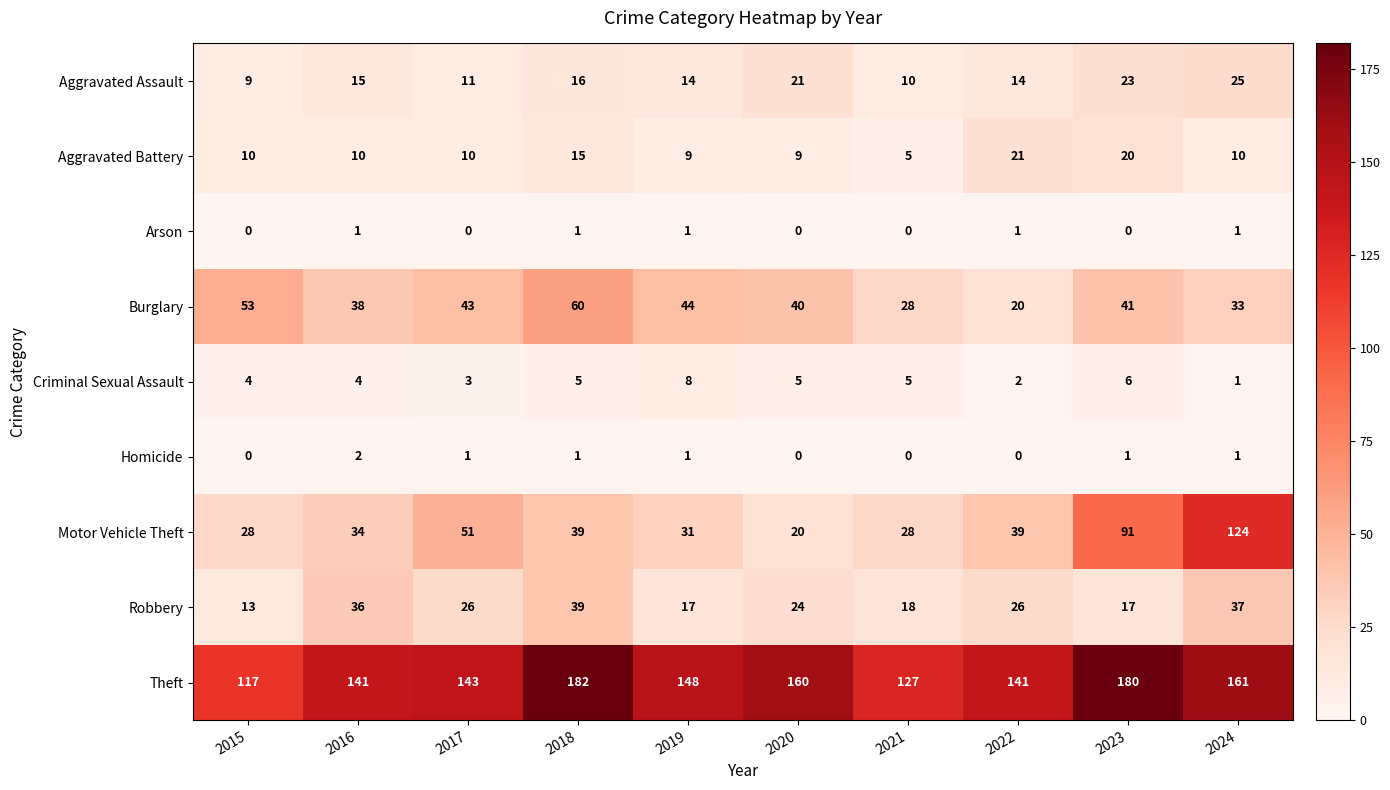

How many distinct data groups are displayed?

9